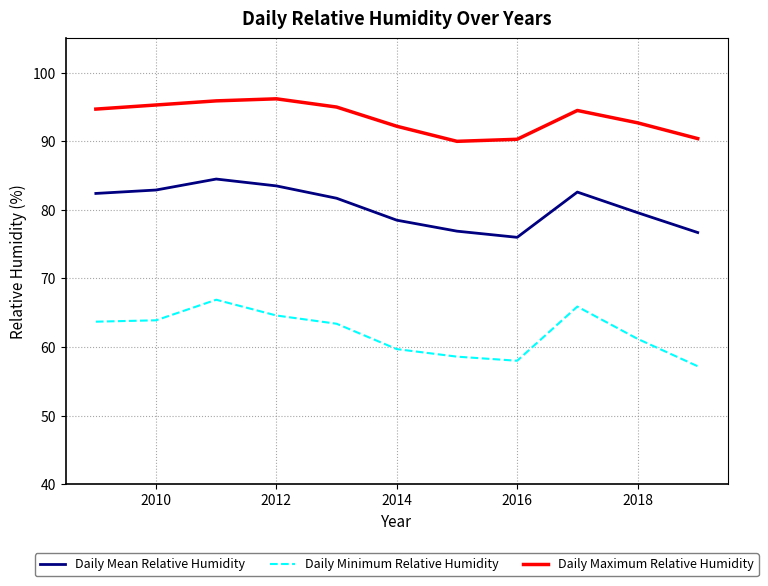

In Daily Mean Relative Humidity, how many points are higher than both neighbors (excluding endpoints)?

2